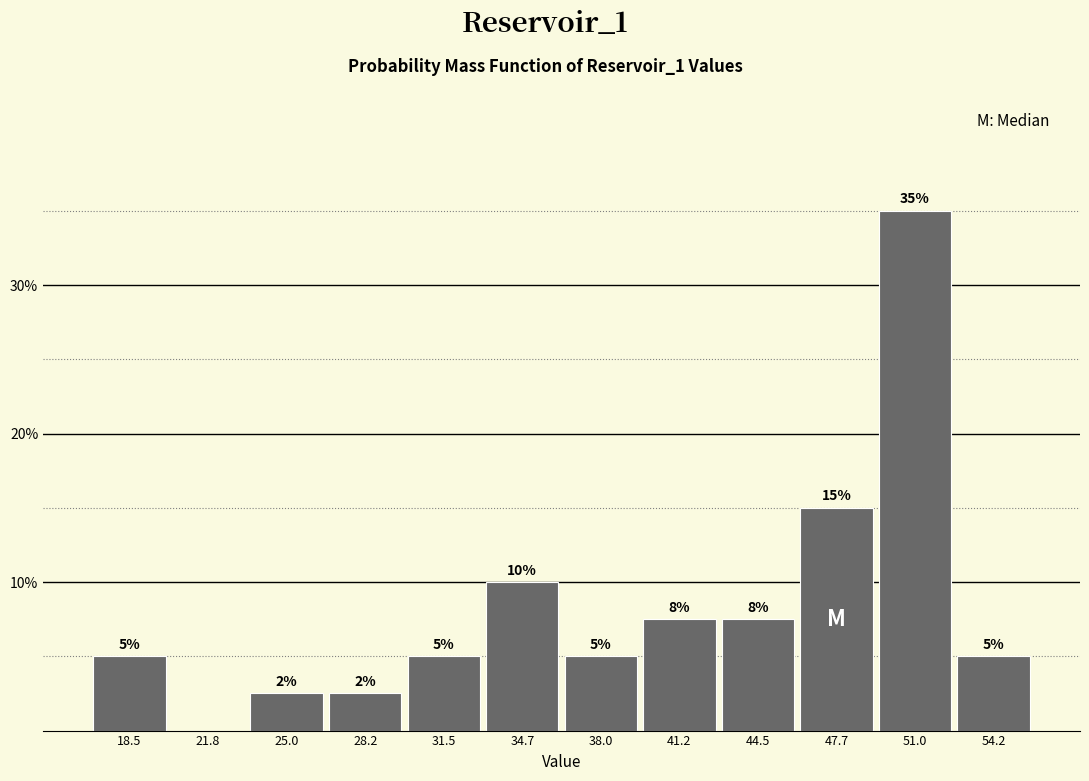

Over which range of the x-axis is the bar tallest?

49.5 to 52.5